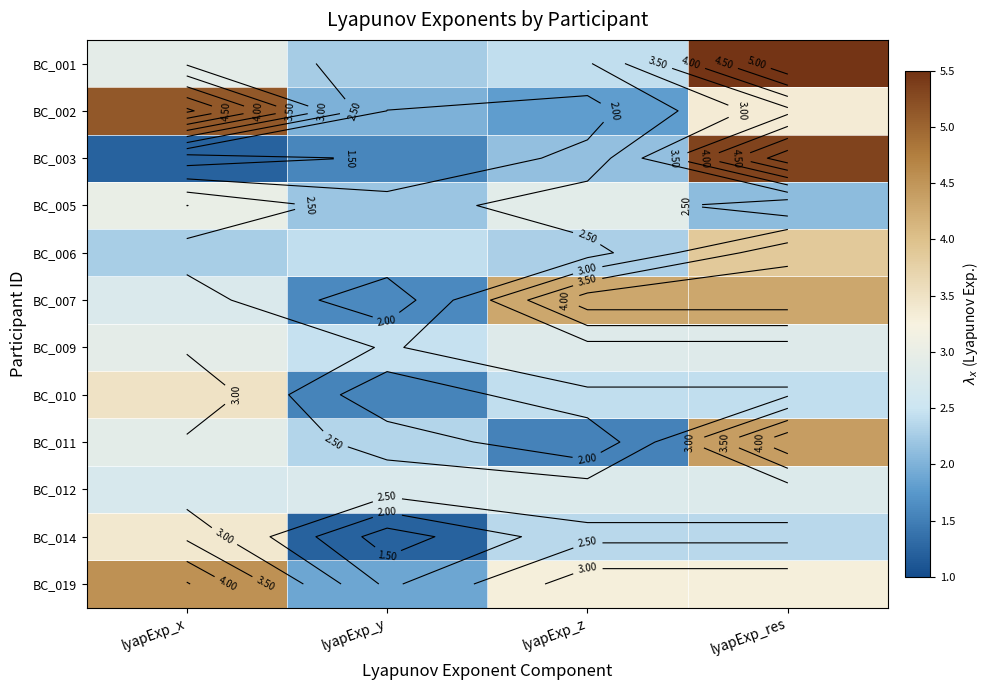

At which category is the sum across all series the highest?

lyapExp_res